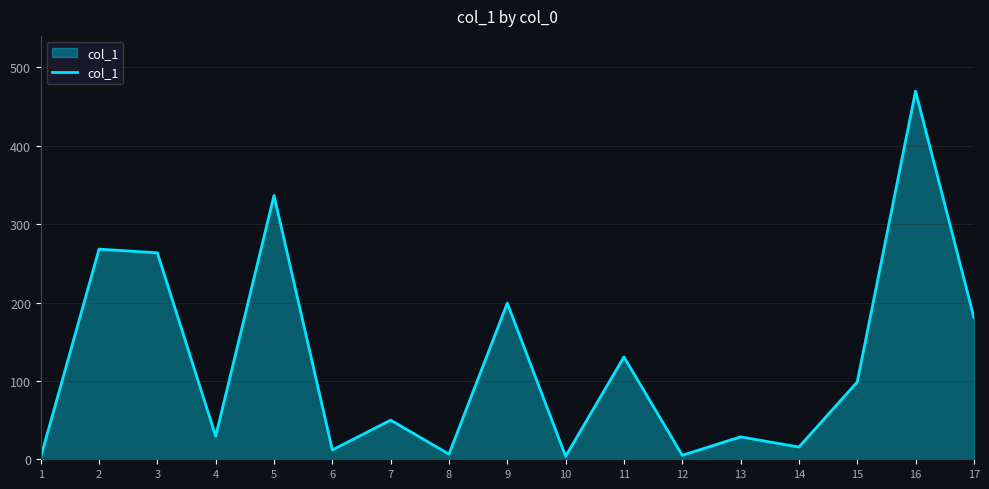

Where is the data nearest to the value 236?

3